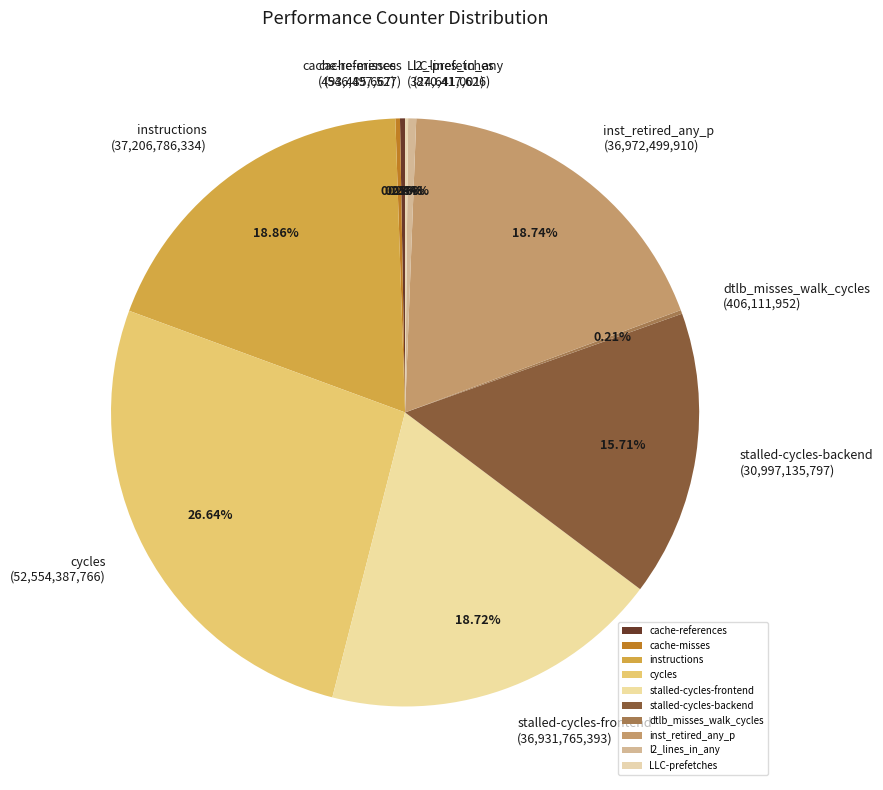

Is the sum of l2_lines_in_any (870,417,626) and cycles (52,554,387,766) greater than half?

No